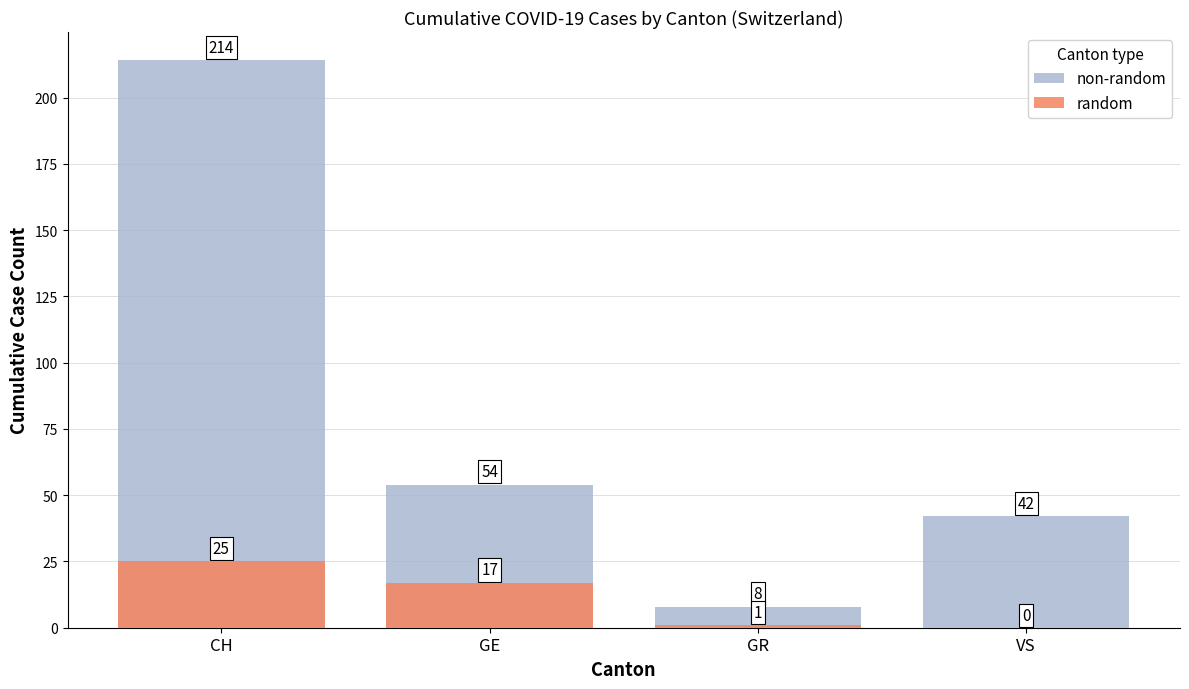

What is the label of the 3rd bar from the right?

GE